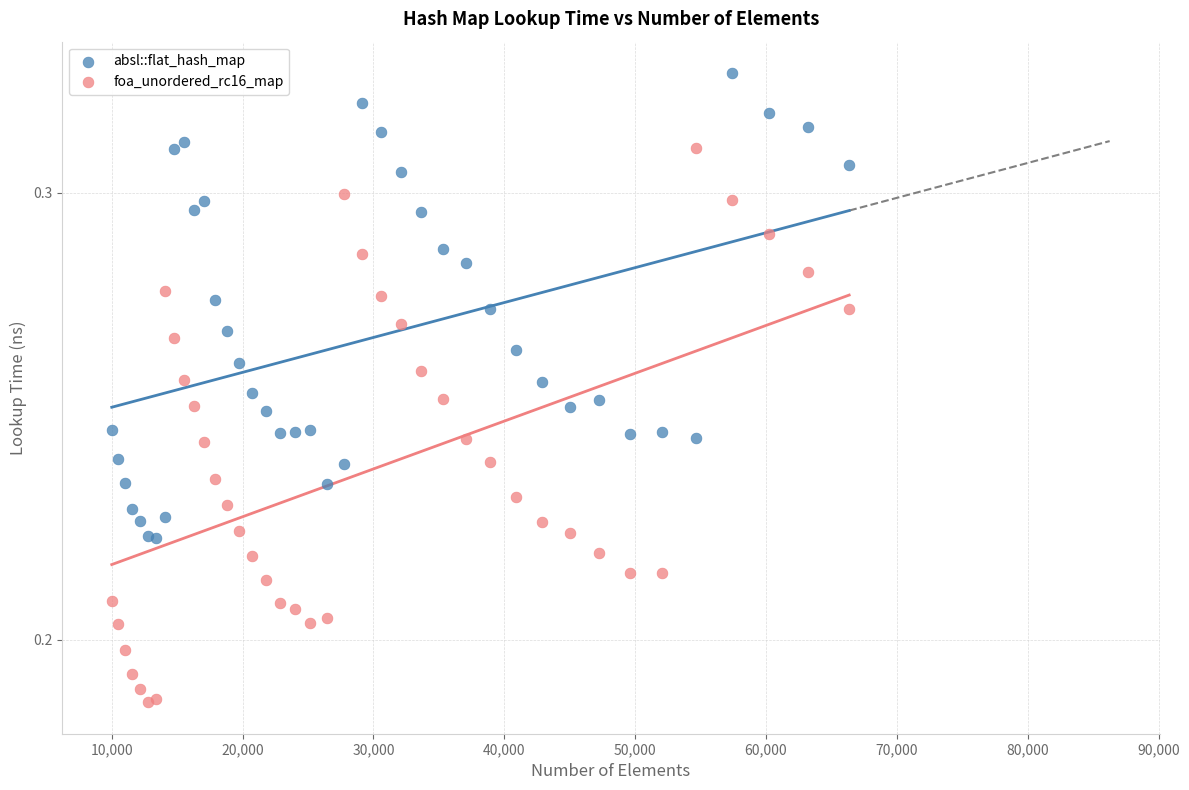

Which series has the largest Y range (max minus min)?

foa_unordered_rc16_map